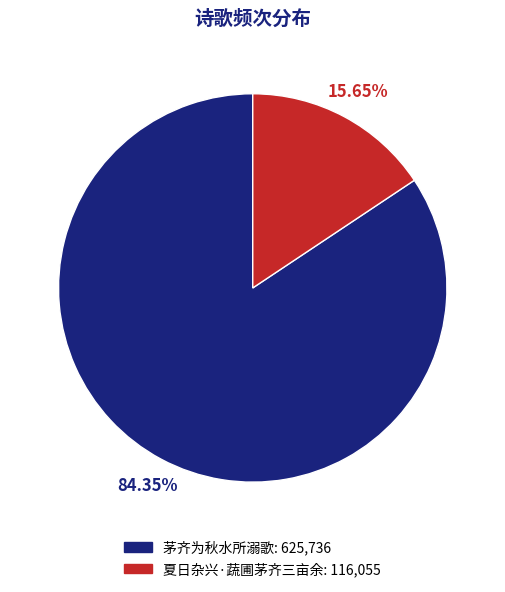

How many slices are in this pie chart?

2